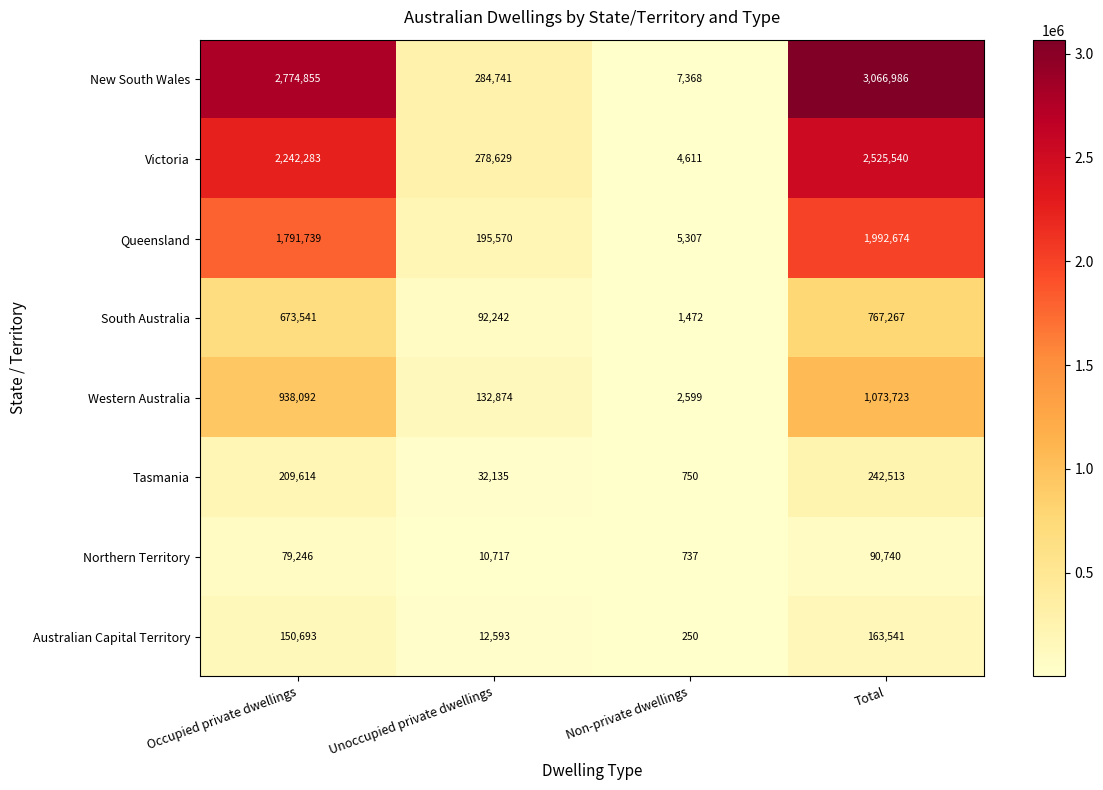

Is it true that Northern Territory equals 90740 at Total?

True